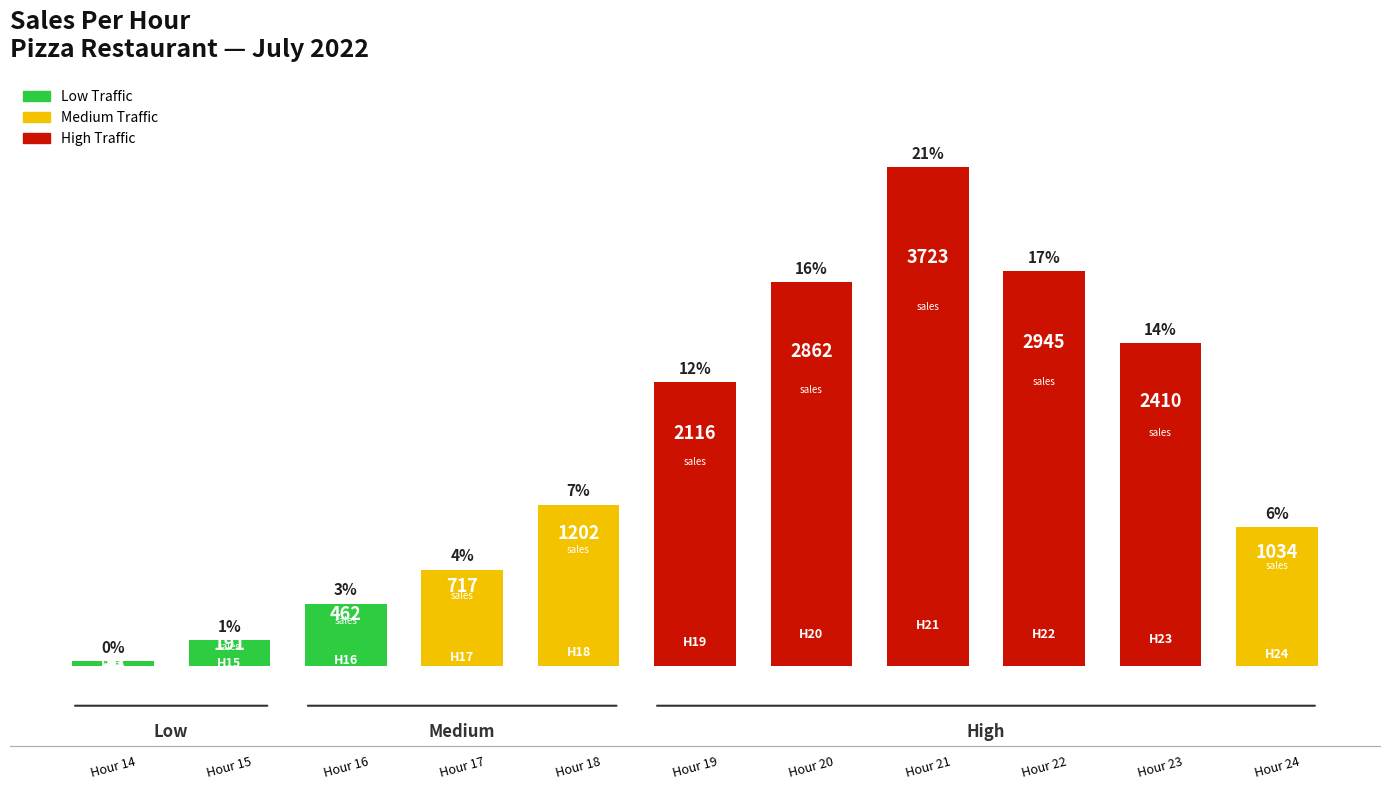

Does the chart contain any negative values?

No